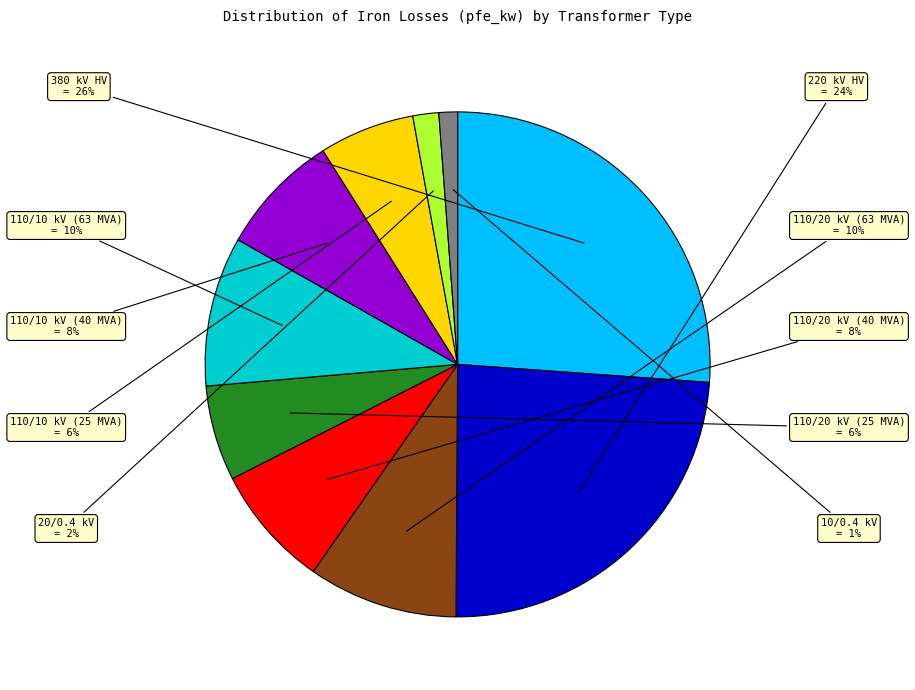

Is there a majority slice in this chart?

No